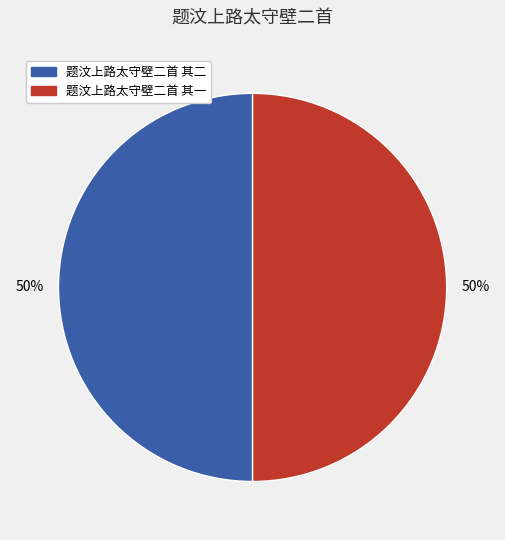

Is the sum of 题汶上路太守壁二首 其二 and 题汶上路太守壁二首 其一 greater than half?

Yes